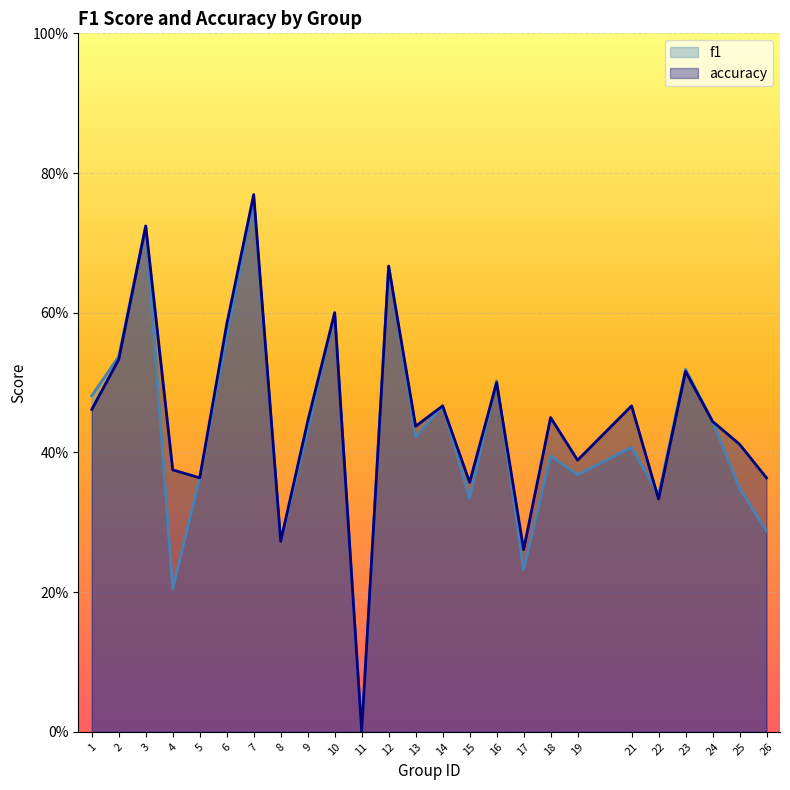

At how many categories does at least one series exceed 0?

24